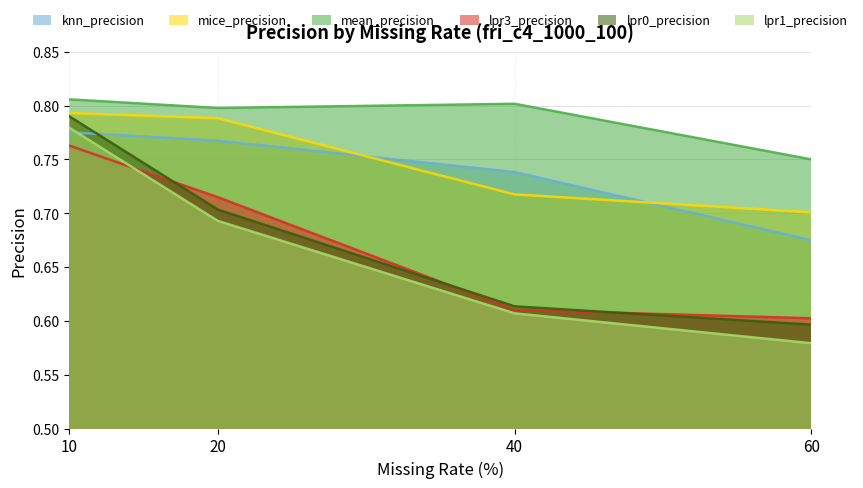

True or false: knn_precision has a value of 1.3 at 40.

False